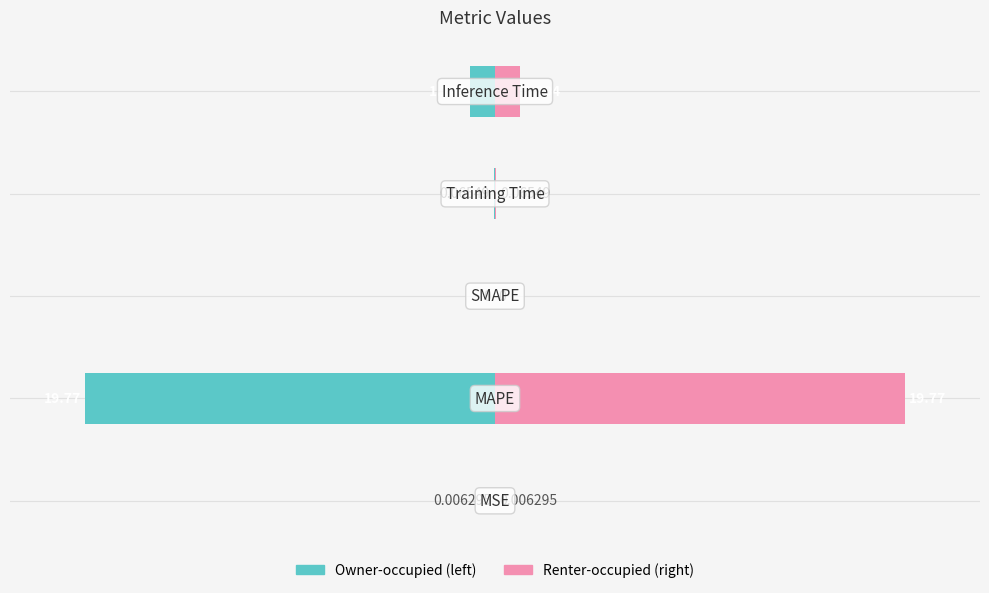

Are the bars grouped side by side (vs. stacked)?

Yes